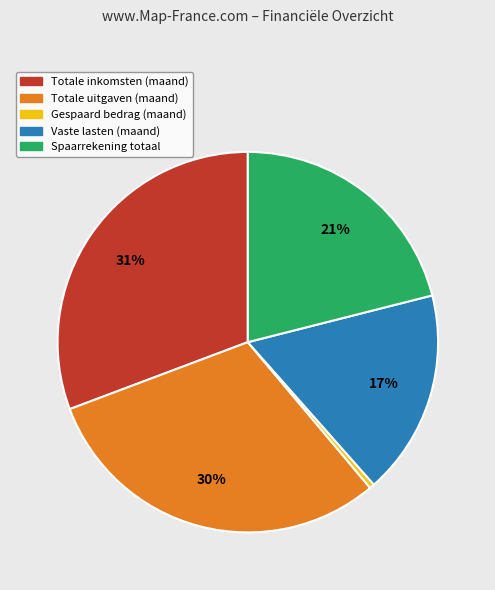

Combined, do Vaste lasten (maand) and Totale inkomsten (maand) account for over 50%?

No